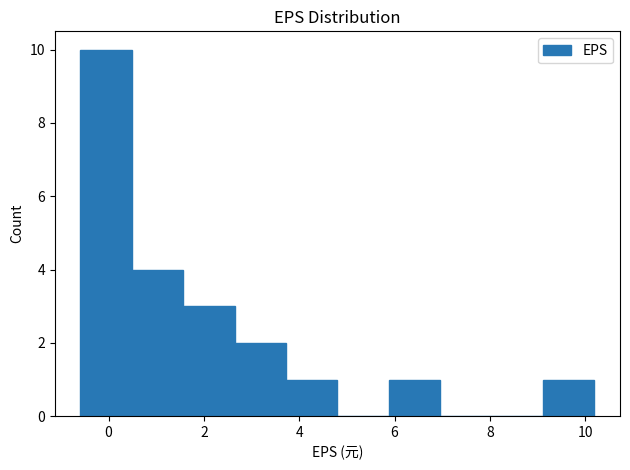

Over which range of the x-axis is the bar tallest?

-0.6 to 0.4